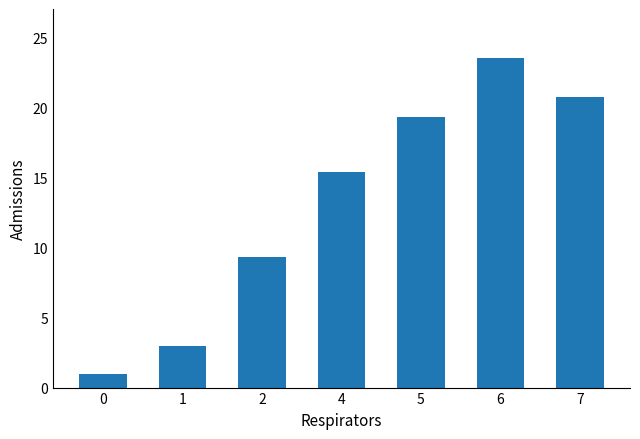

What is the maximum value shown in the chart?

23.5